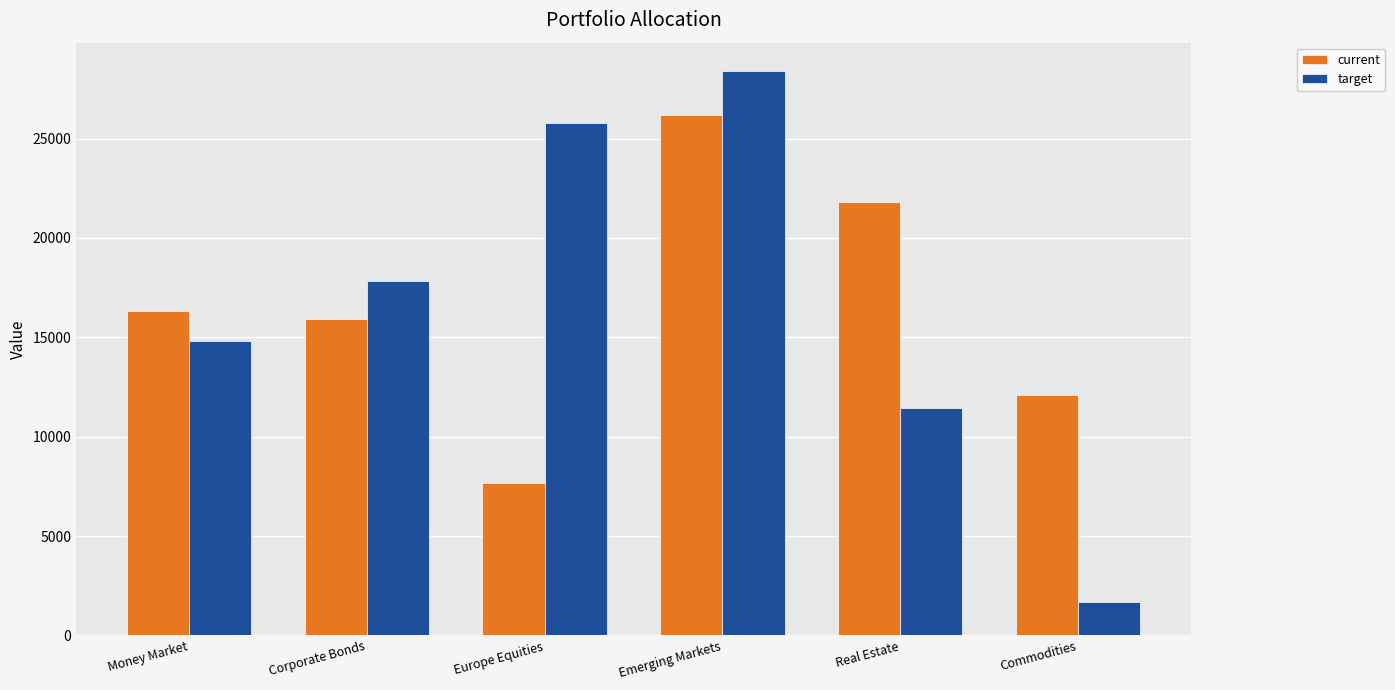

What are all the series names shown in the legend?

current, target